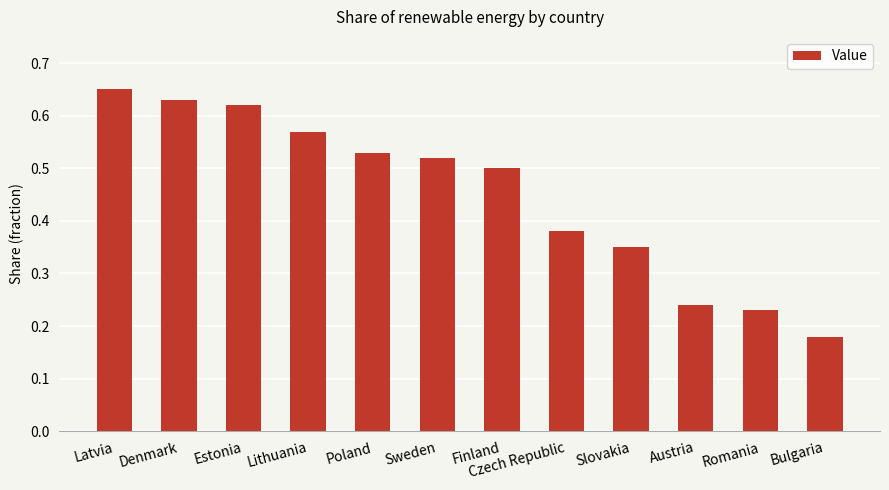

Which category has the lowest value across all series?

Bulgaria